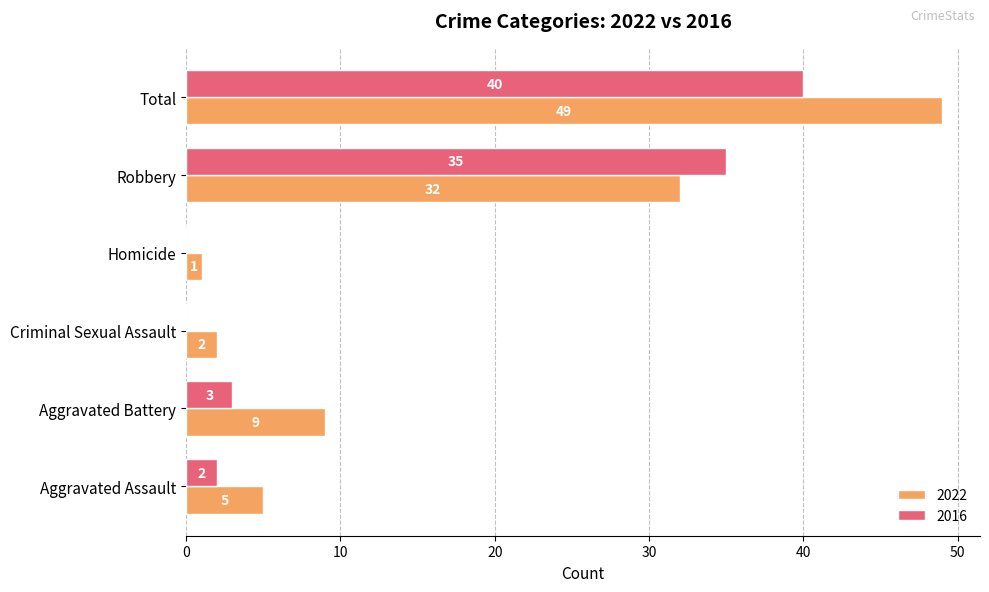

The value of 2016 at Criminal Sexual Assault is 27. True or false?

False